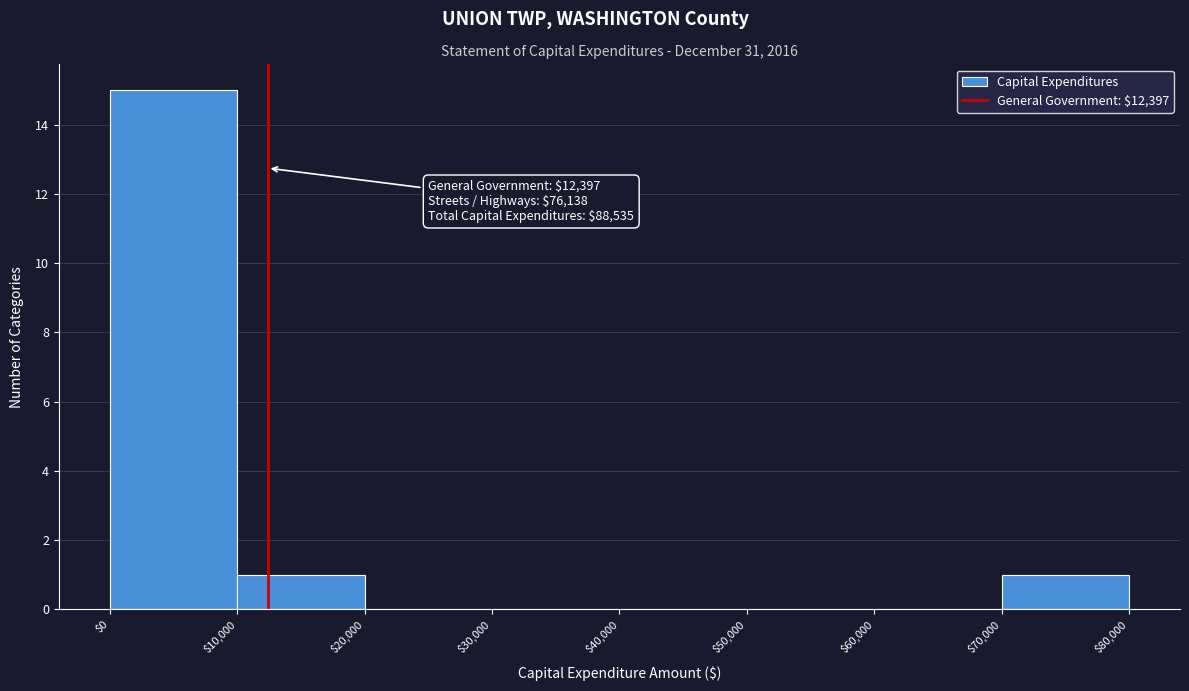

Over which range of the x-axis is the bar tallest?

$0 to $10,000